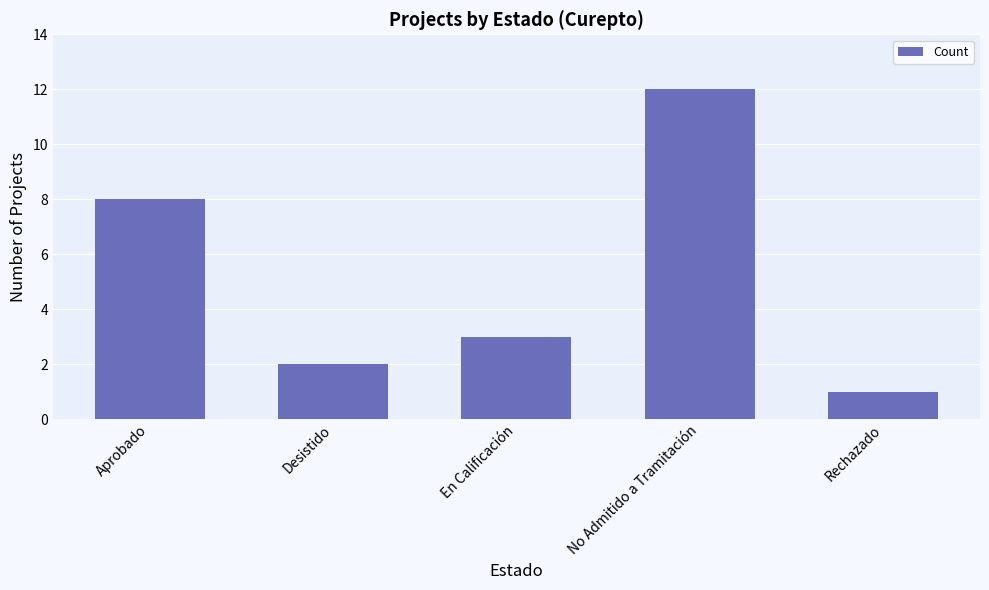

Which category has the lowest value across all series?

Rechazado